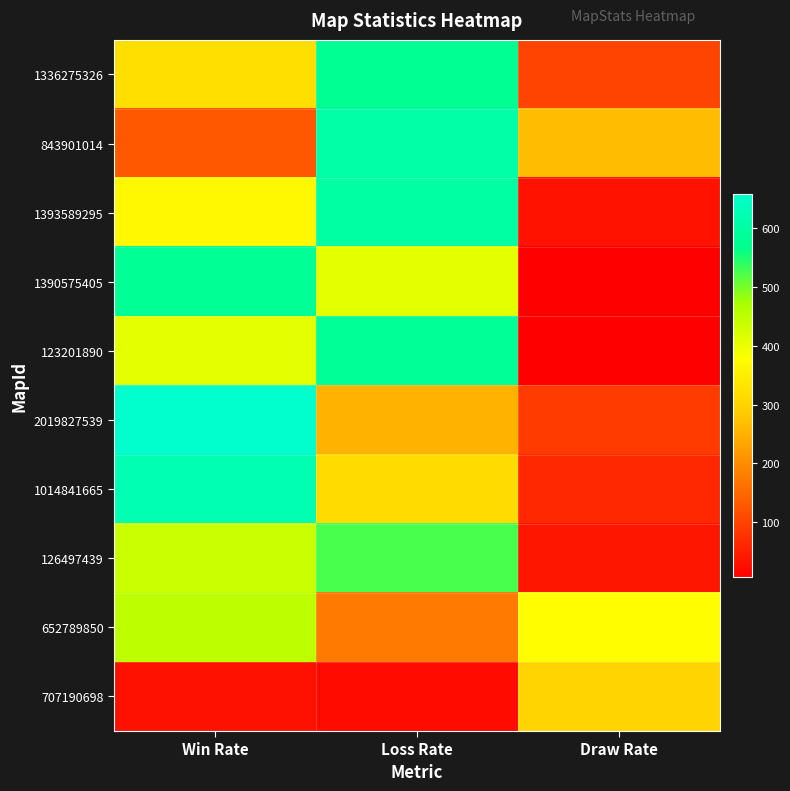

What is the total value across all series at Win Rate?

4009